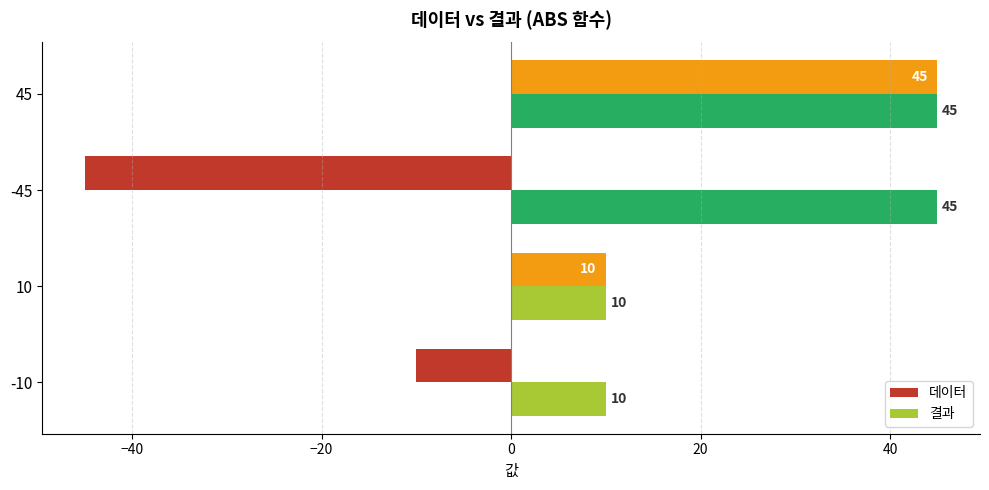

Count the 데이터 values in the range -10 to 45.

3